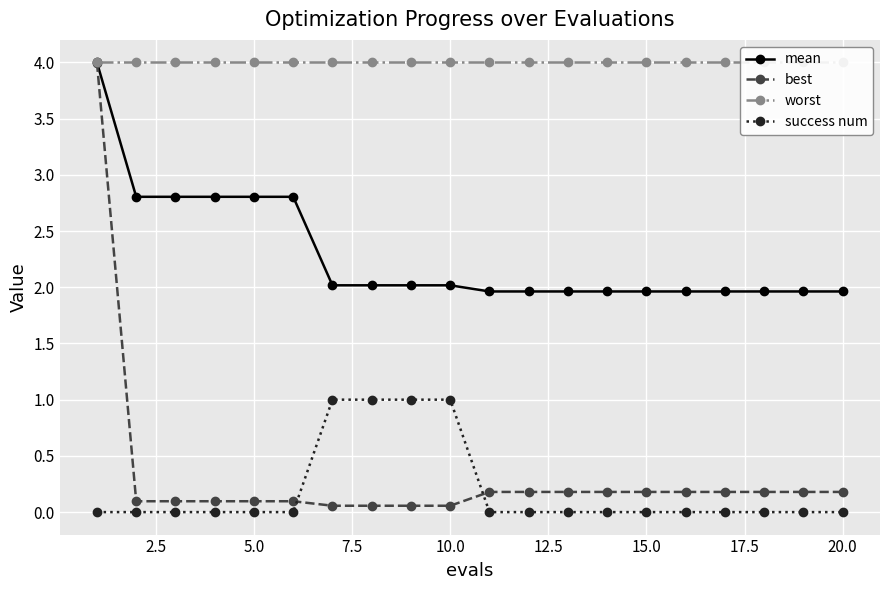

What is the highest value of the best series?

4.0